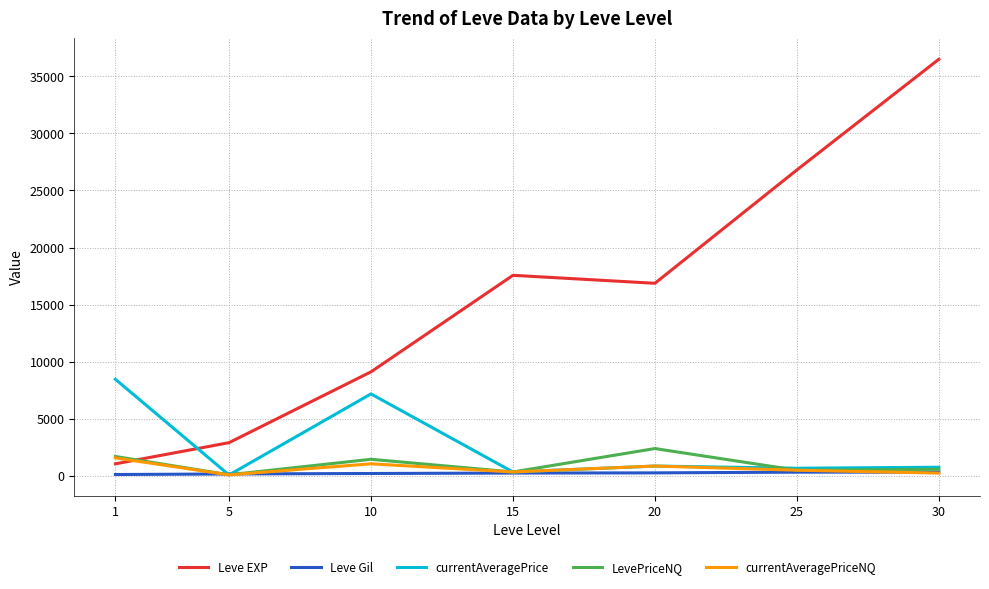

At which category is the sum across all series the highest?

30